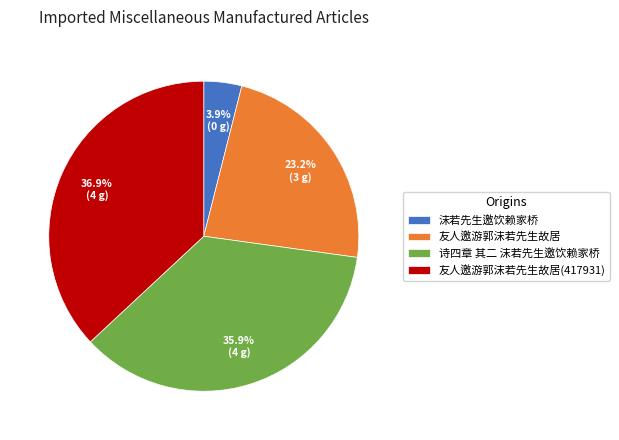

To the nearest percent, what is the combined percentage of 友人邀游郭沫若先生故居 and 诗四章 其二 沫若先生邀饮赖家桥?

59%